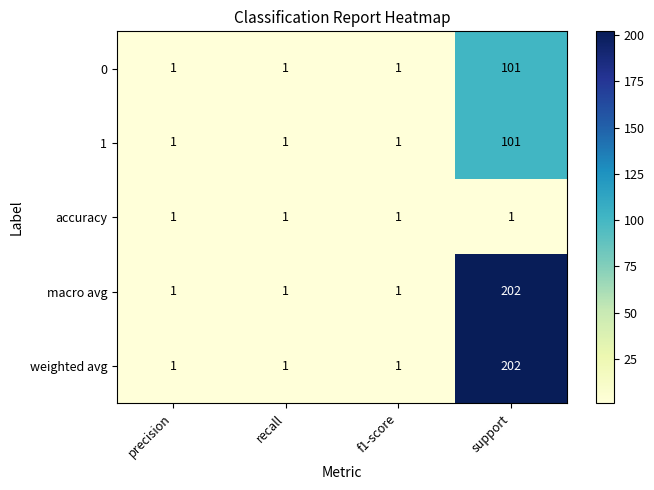

At which category is the sum across all series the highest?

support